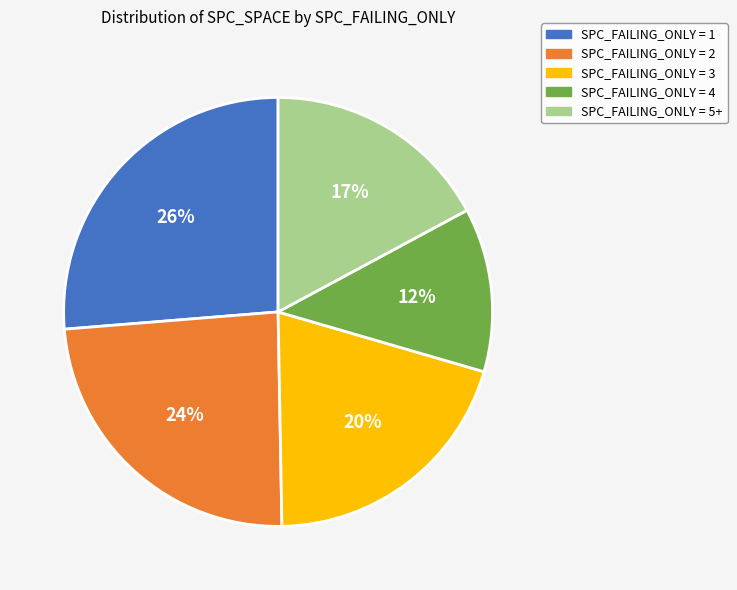

To the nearest percent, what is the average slice percentage?

20%